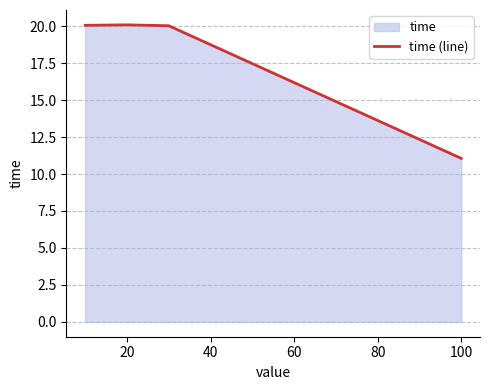

How many values exceed 20?

3